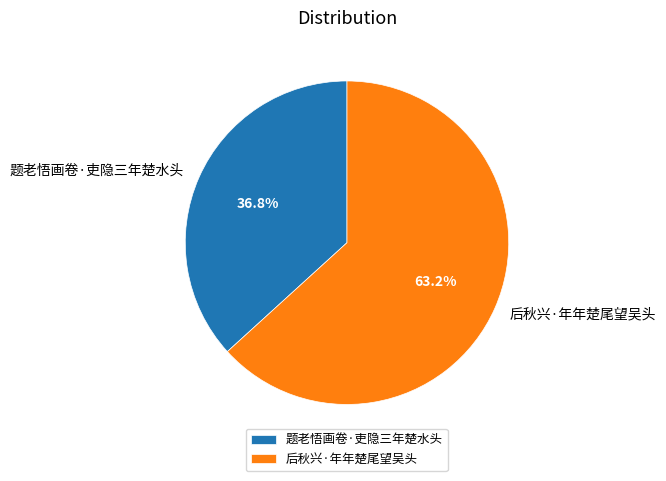

How many slices are in this pie chart?

2